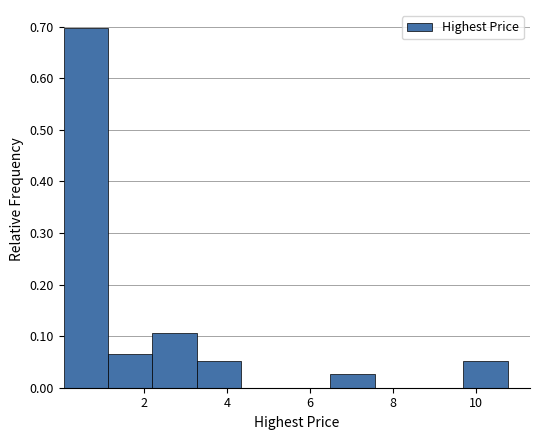

Reading left to right, list every bar in this chart as the range it spans on the x-axis followed by its height. Neither the bar edges nor the heights are printed on the chart, so give them approximately, as read against the axes.

0.0 to 1.2: 0.70
1.2 to 2.2: 0.07
2.2 to 3.2: 0.11
3.2 to 4.4: 0.05
4.4 to 5.4: 0
5.4 to 6.4: 0
6.4 to 7.6: 0.03
7.6 to 8.6: 0
8.6 to 9.6: 0
9.6 to 10.8: 0.05